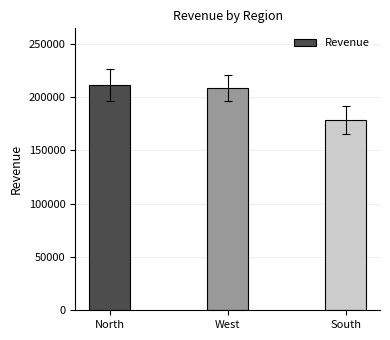

At which label does the data first exceed 208500?

North